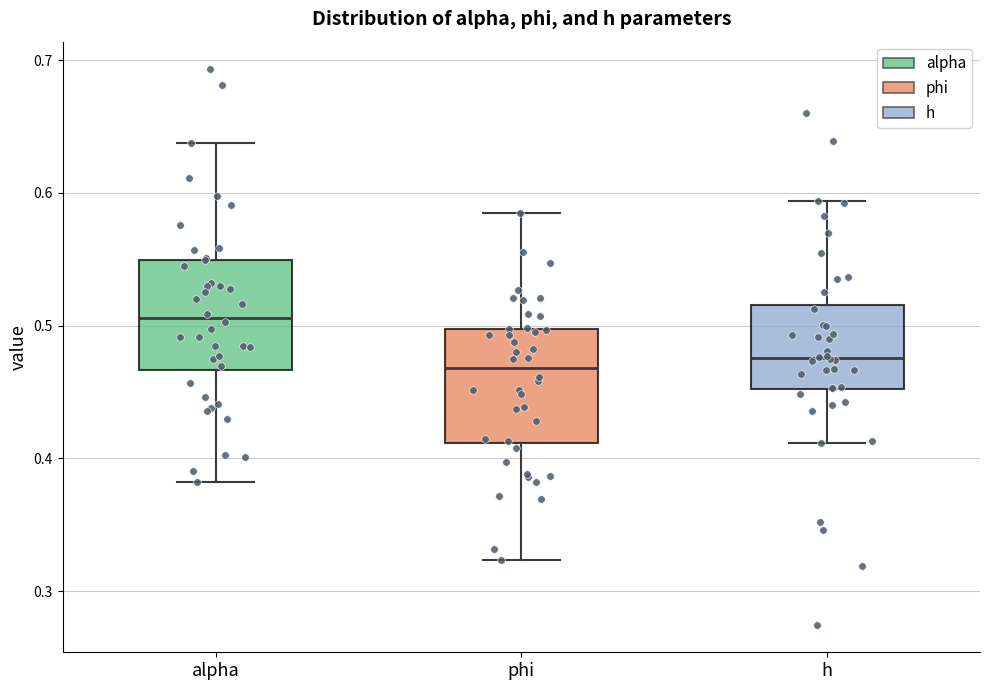

Where is the upper edge of the box for phi on the y-axis? The values are not printed on the chart, so give them approximately, as read against the axis.

0.50